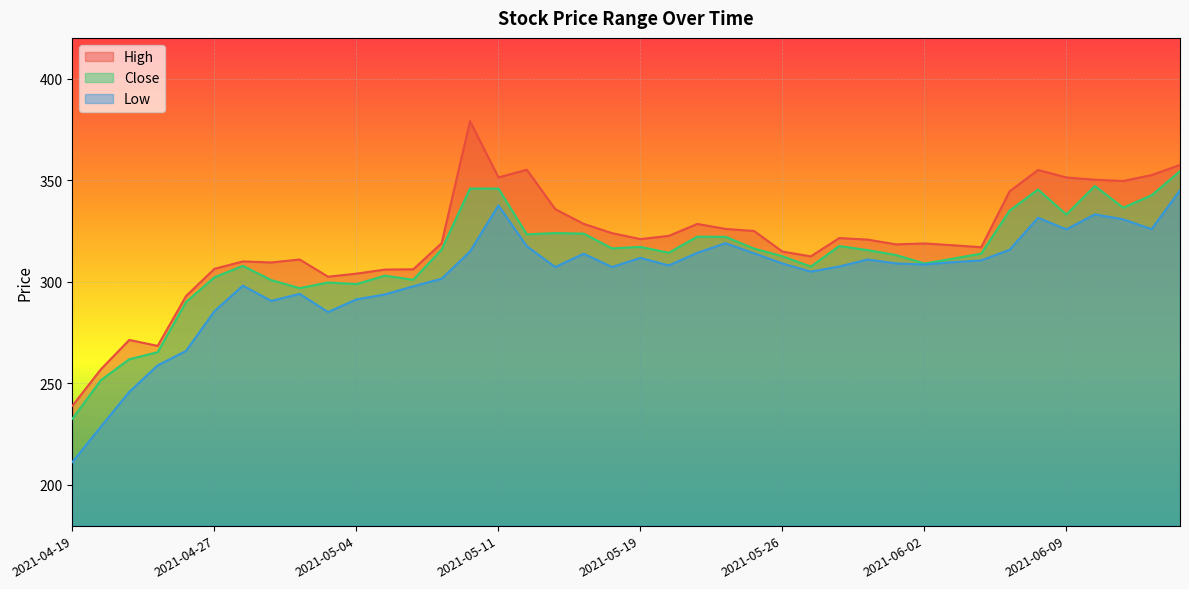

Reading right to left, transcribe all the data shown in this chart.

High: 357.5	352.5	349.6	350.2	351.3	355.0	344.5	317.0	318.0	318.9	318.4	320.8	321.5	312.5	314.9	325.0	326.0	328.5	322.6	321.0	323.9	328.5	335.7	355.1	351.4	379.0	319.0	306.1	306.0	304.0	302.5	311.0	309.5	310.0	306.4	293.0	268.5	271.4	256.9	239.0
Close: 354.4	342.5	336.5	347.1	333.1	345.4	335.0	313.9	311.4	309.0	313.1	315.6	317.6	307.5	312.5	316.3	322.1	322.2	314.3	317.1	316.4	323.7	324.0	323.3	345.9	345.9	315.9	301.0	303.0	298.9	299.6	296.9	300.8	307.8	302.2	290.0	265.4	261.9	251.6	232.6
Low: 345.0	325.9	330.7	333.1	325.8	331.5	315.8	310.5	309.6	308.5	309.0	311.0	307.5	305.0	309.0	314.0	319.0	314.2	308.0	311.8	307.2	313.8	307.2	317.5	337.6	314.9	301.5	297.8	293.8	291.4	285.1	294.0	290.6	298.1	285.5	266.0	258.9	245.8	228.7	211.3